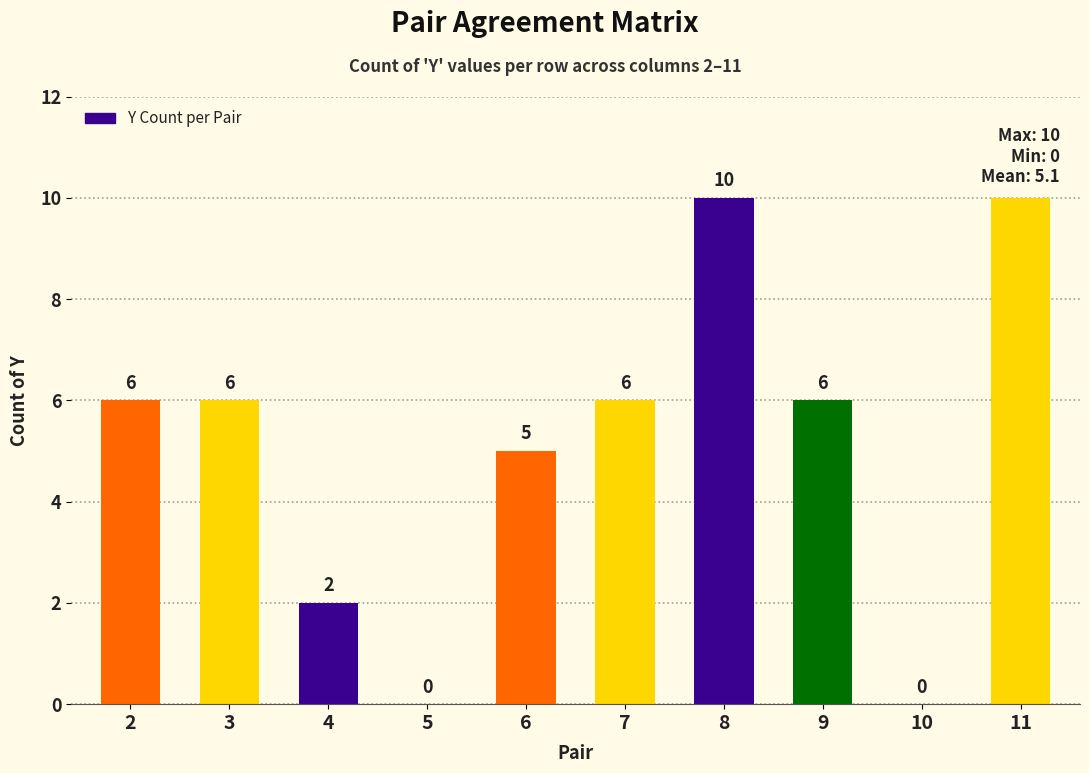

How many values are between 2 and 6?

6